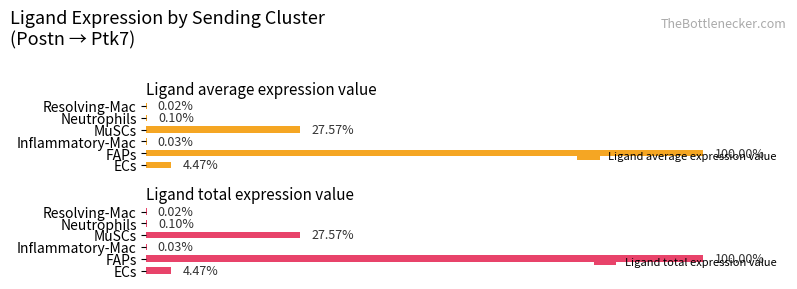

Between FAPs and MuSCs, which series saw the biggest shift?

Ligand total expression value